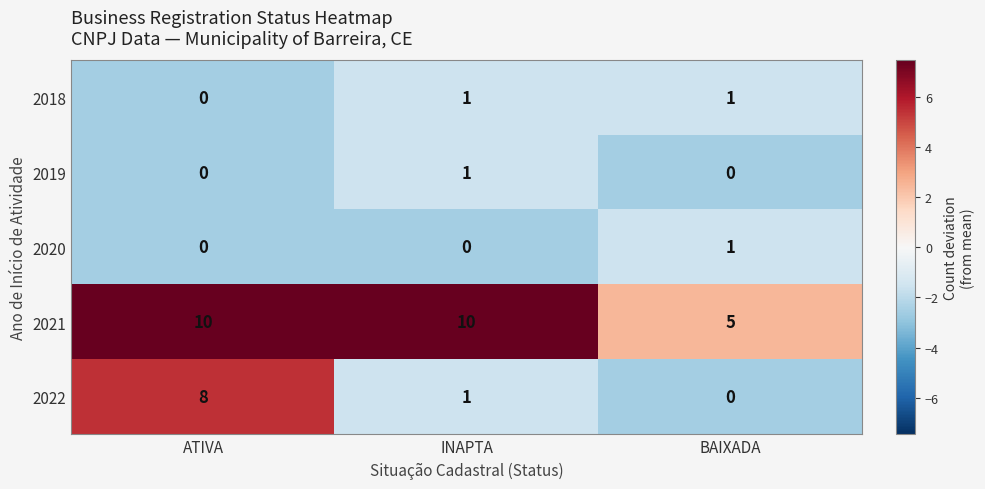

What is the total value across all series at BAIXADA?

7